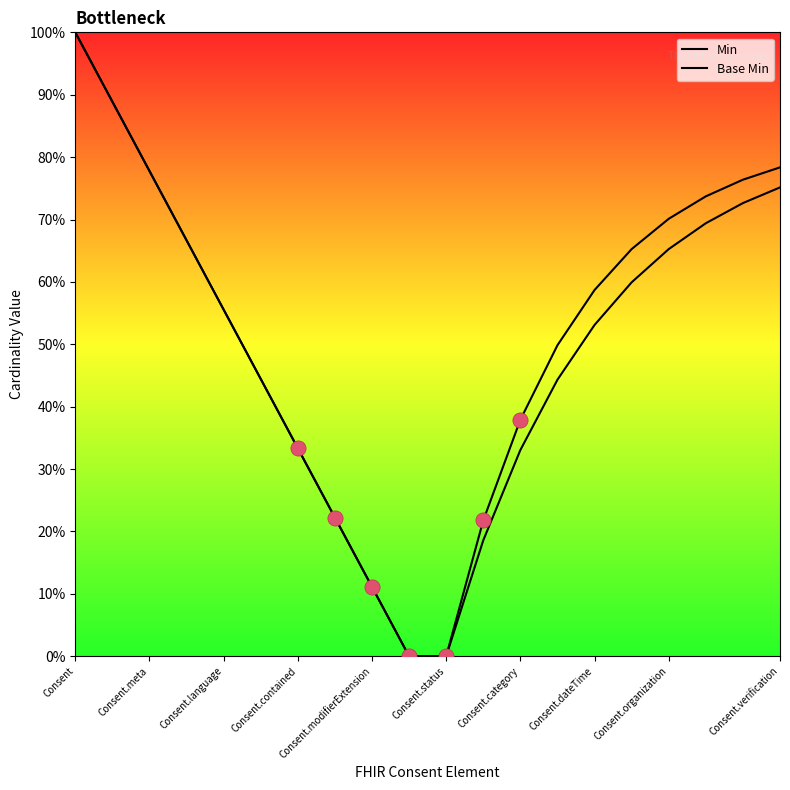

Is this an area chart (filled region under the line)?

No